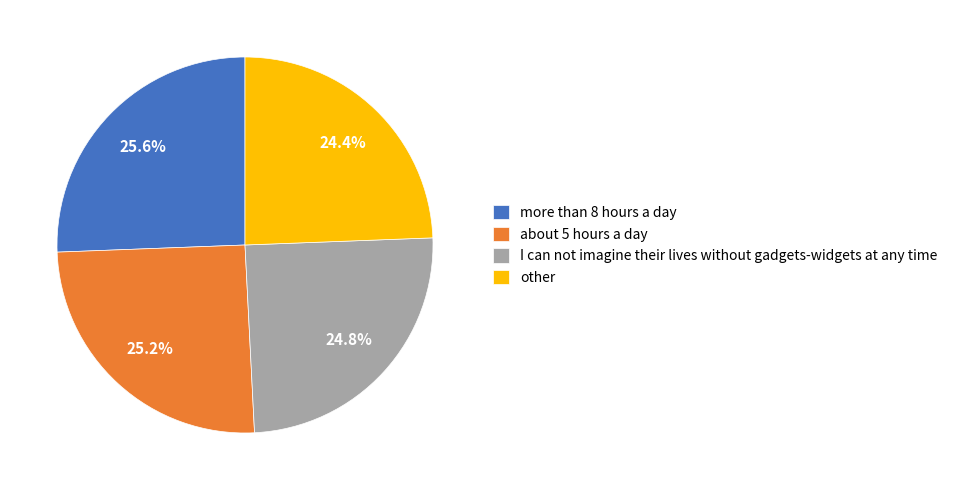

How much of the chart is everything except I can not imagine their lives without gadgets-widgets at any time?

75.2%